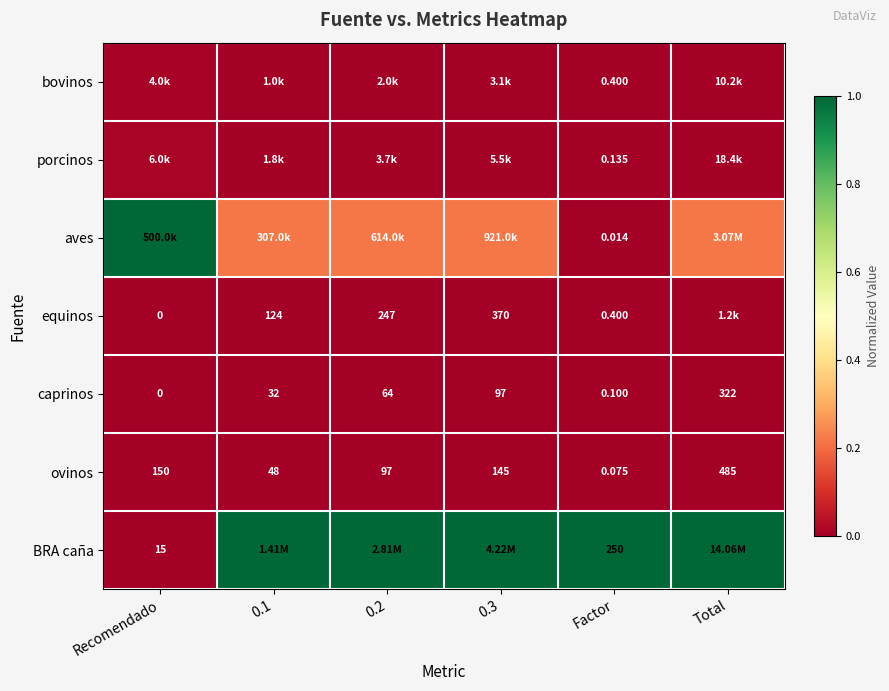

How many data points does each series have?

6